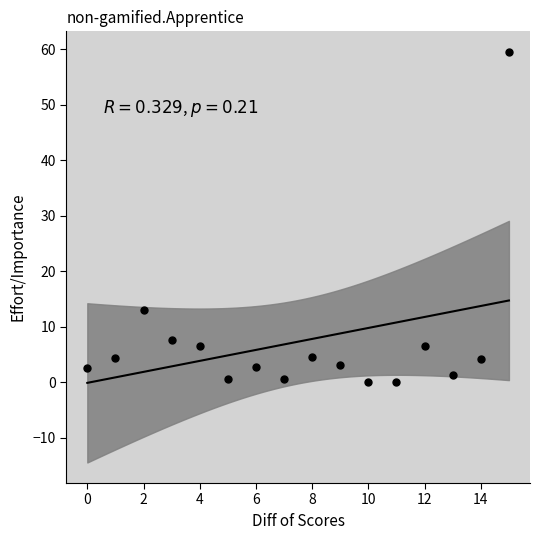

What is the range of Y values (max minus min)?

59.5